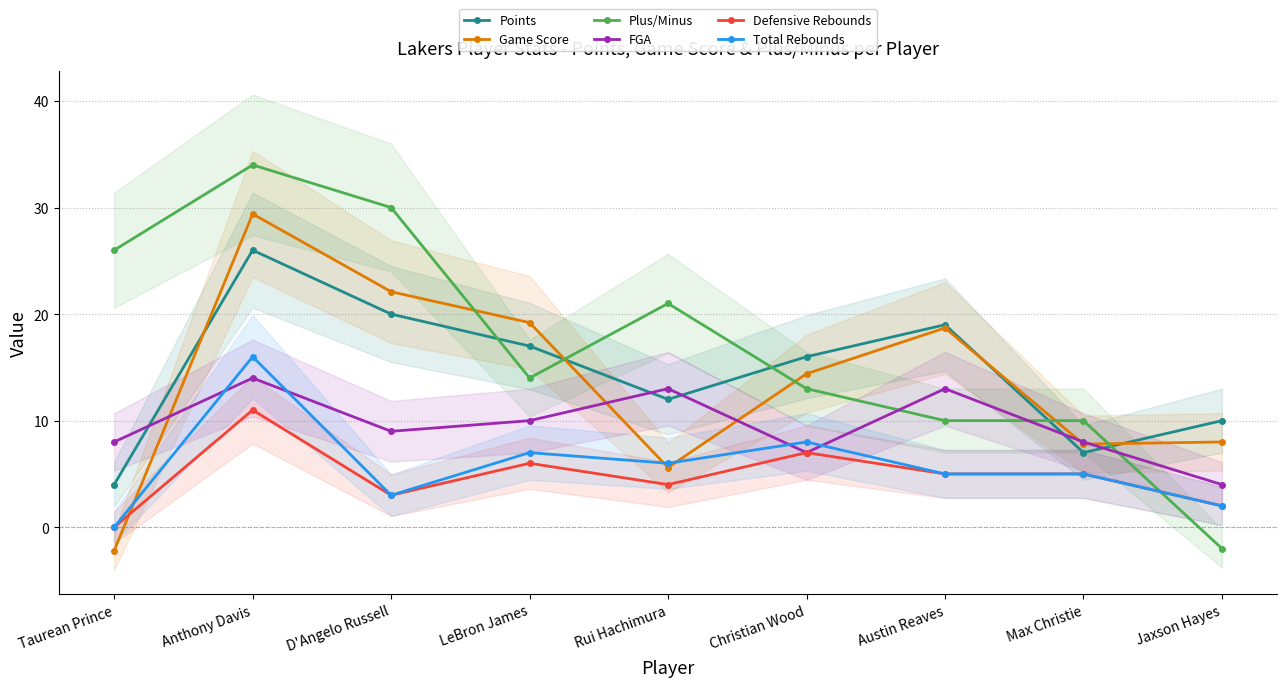

What is the maximum value shown in the chart?

34.0